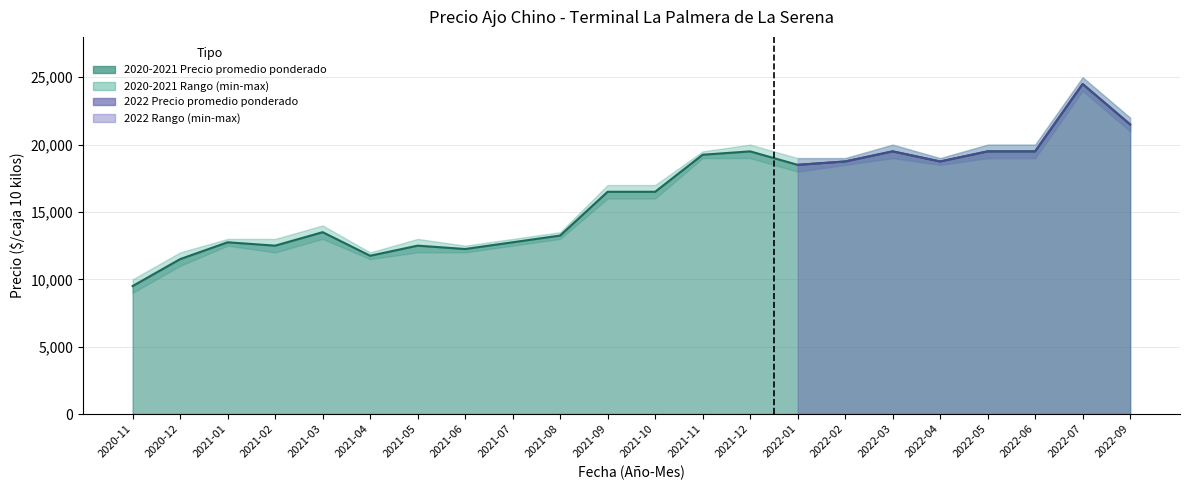

List the labels in order of Precio maximo value, smallest first.

2020-11, 2020-12, 2021-04, 2021-06, 2021-01, 2021-02, 2021-05, 2021-07, 2021-08, 2021-03, 2021-09, 2021-10, 2022-01, 2022-02, 2022-04, 2021-11, 2021-12, 2022-03, 2022-05, 2022-06, 2022-09, 2022-07